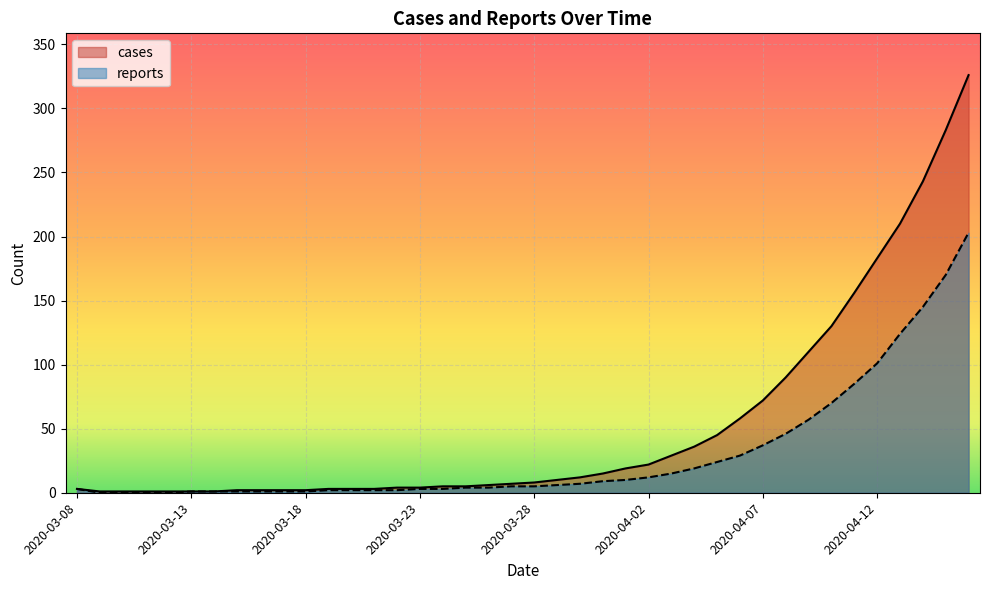

True or false: cases and reports cross at least once.

False